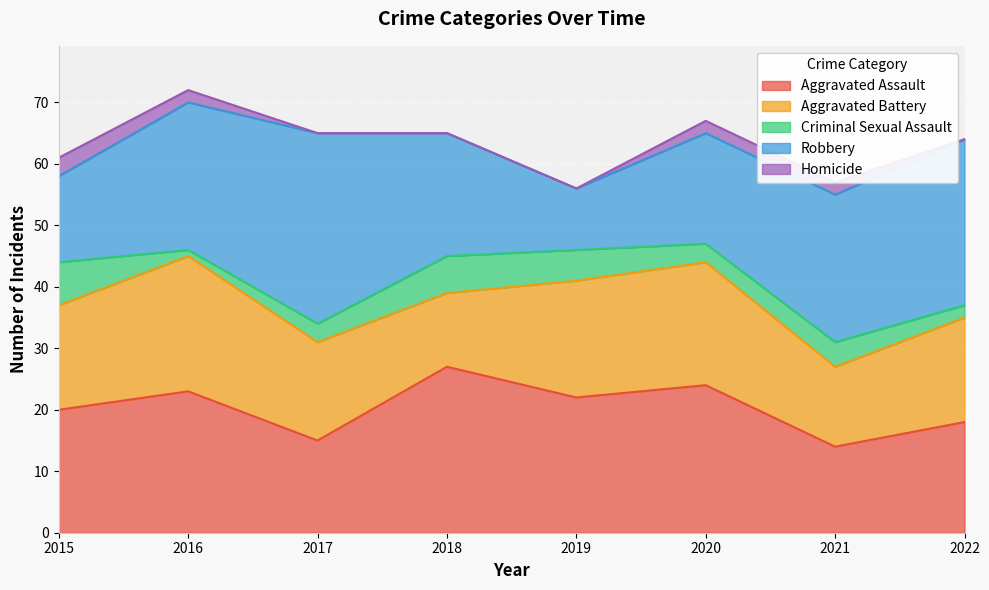

True or false: Criminal Sexual Assault and Aggravated Assault cross at least once.

False